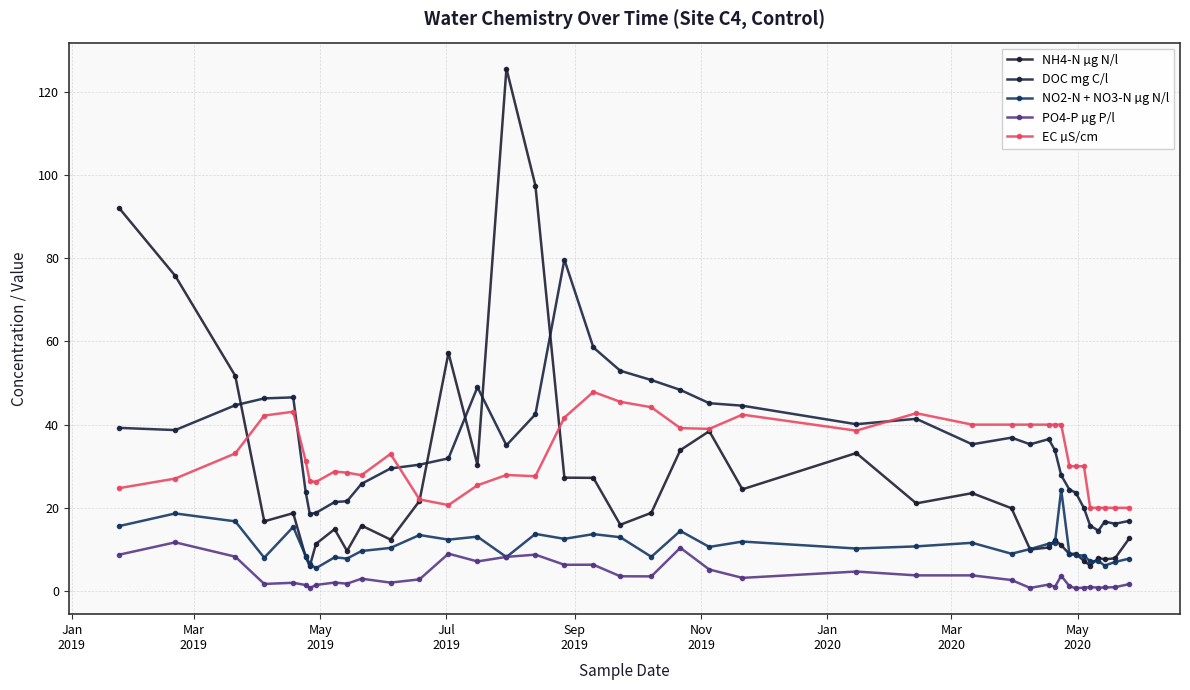

True or false: PO4-P µg P/l has more than 0 interior local peaks.

True